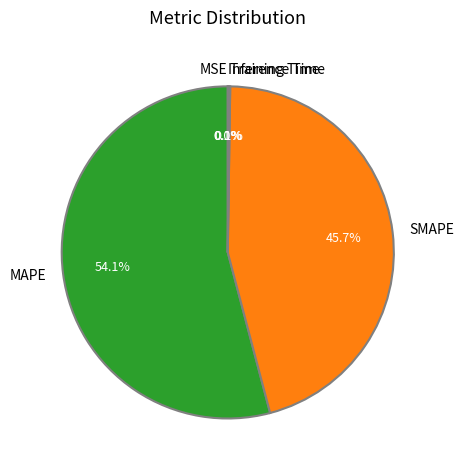

Which has a higher value, MAPE or SMAPE?

MAPE